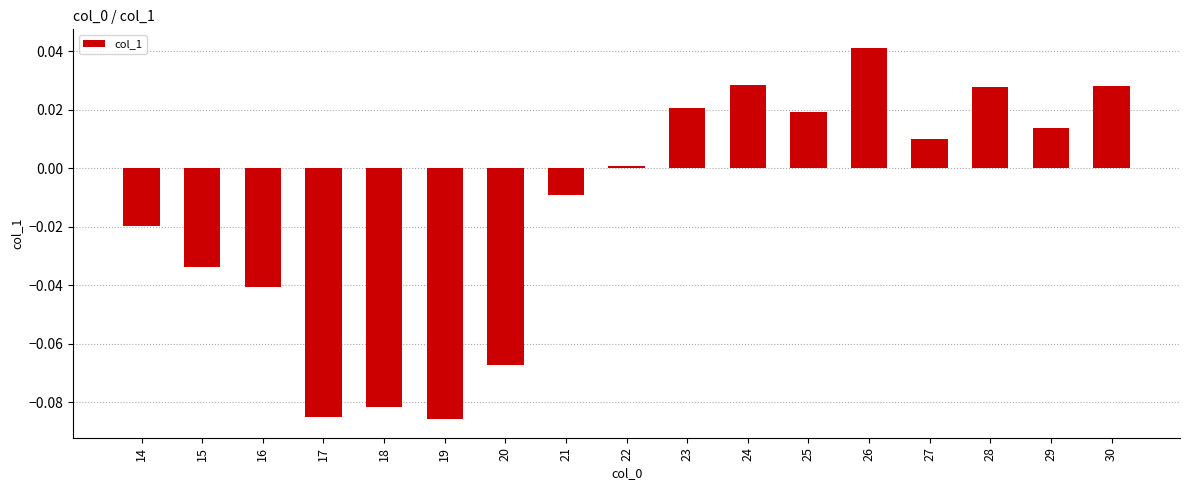

Between 14 and 15, which is larger?

14